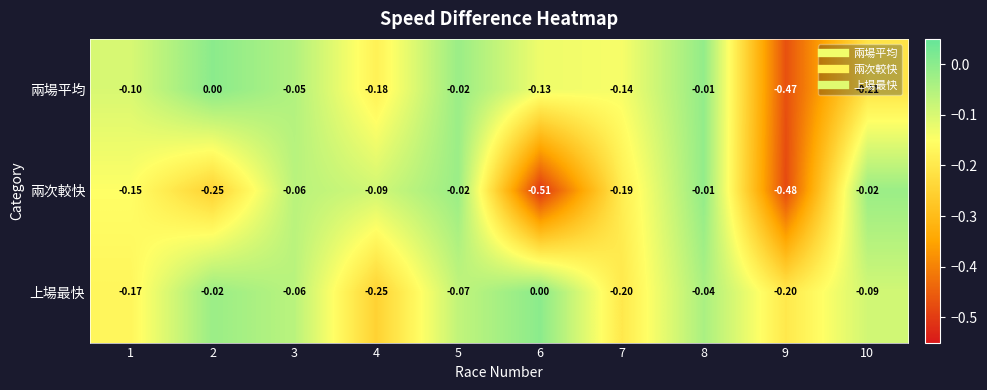

Between 3 and 8, which series saw the biggest shift?

兩次較快